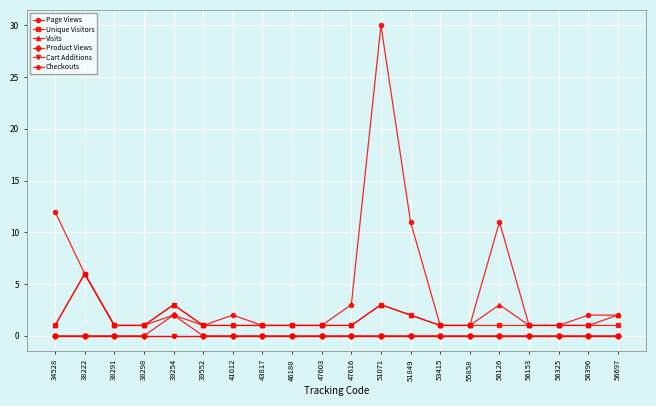

At how many categories does at least one series exceed 1?

10